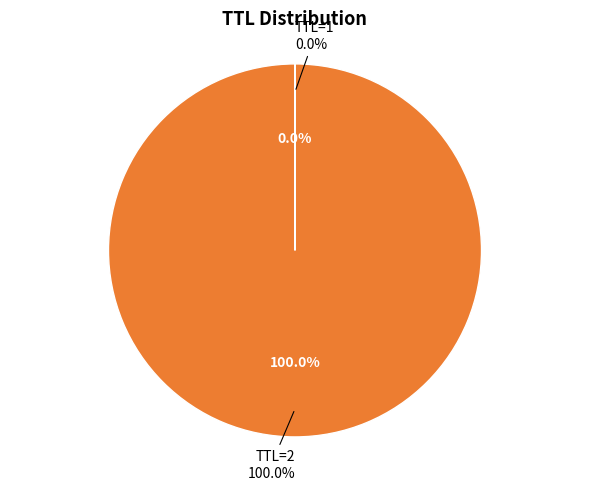

Combined, do 1 and 2 account for over 50%?

Yes